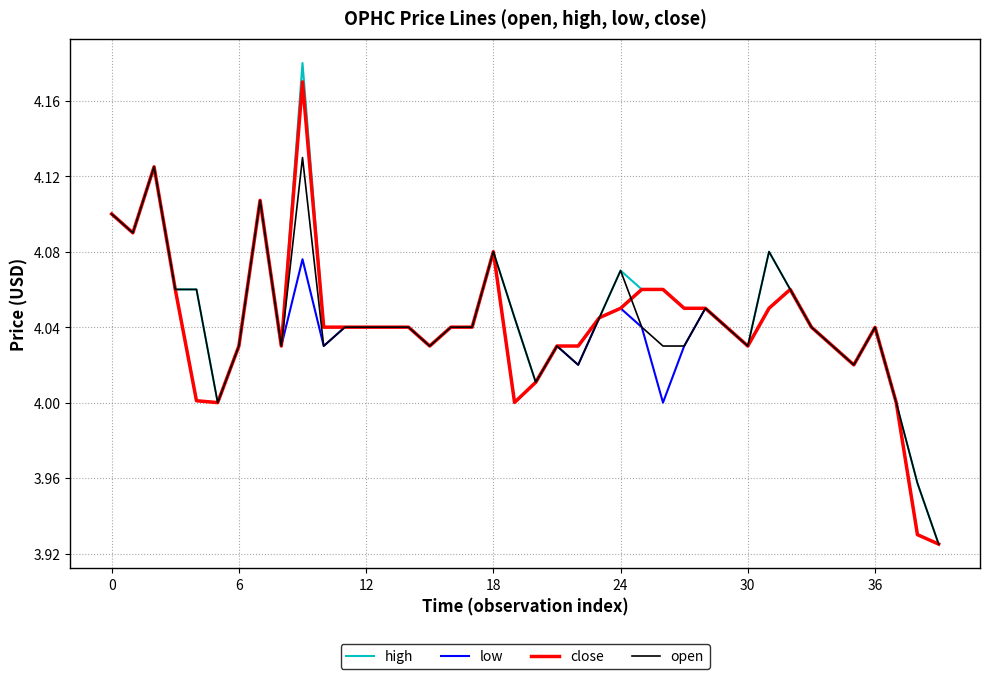

List the series in order of their peak value, highest first.

high, close, open, low